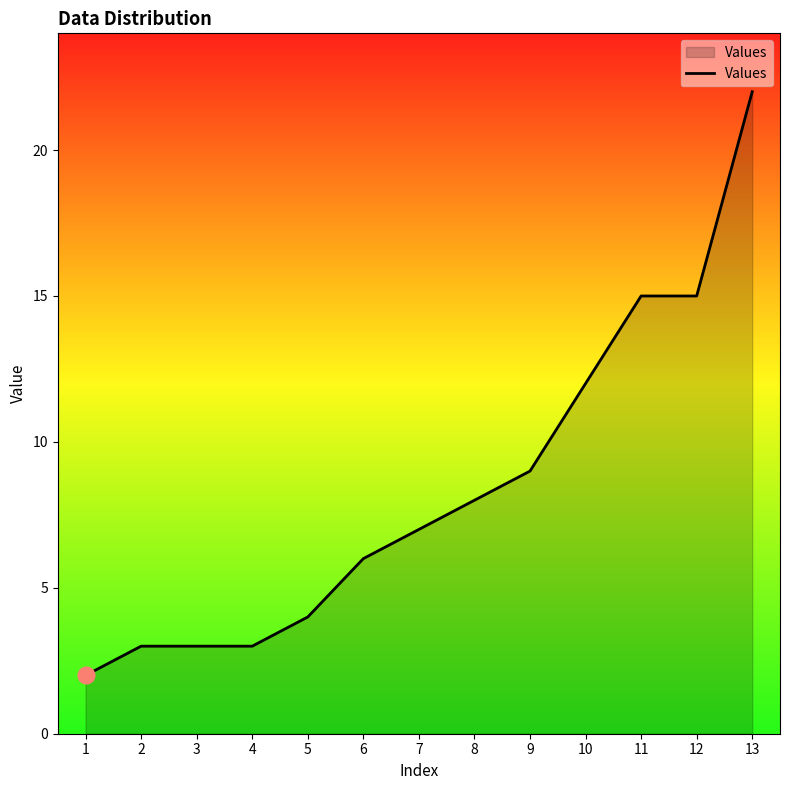

What is the ratio of the value at 4 to the value at 8?

0.4